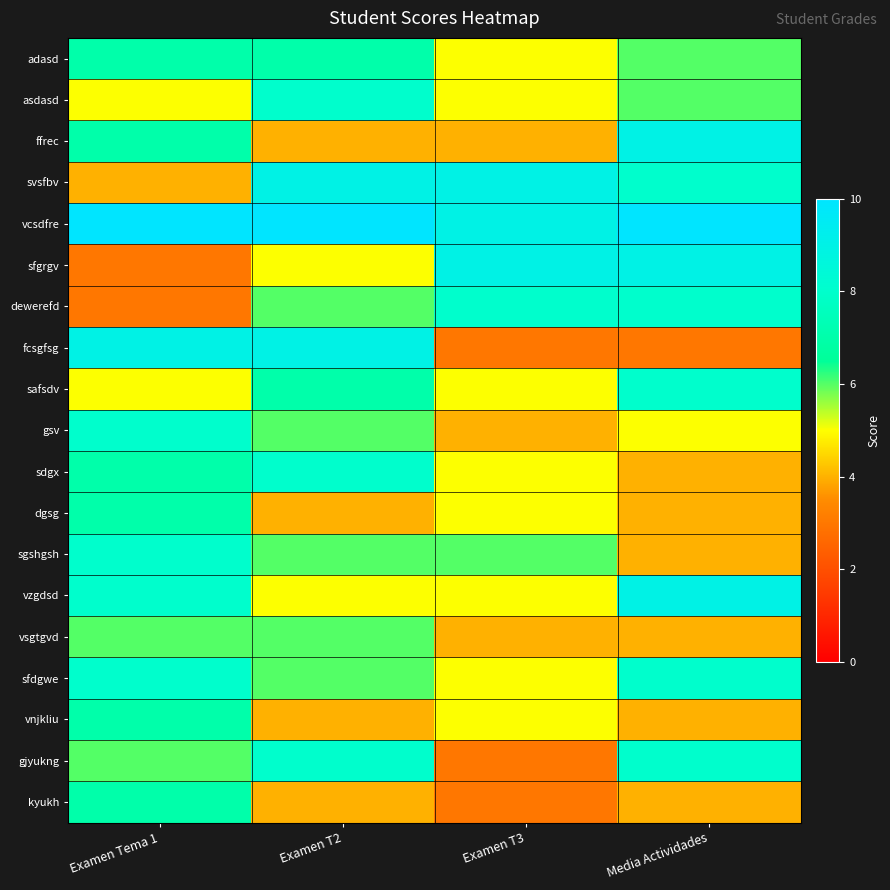

At how many categories does at least one series exceed 7?

4